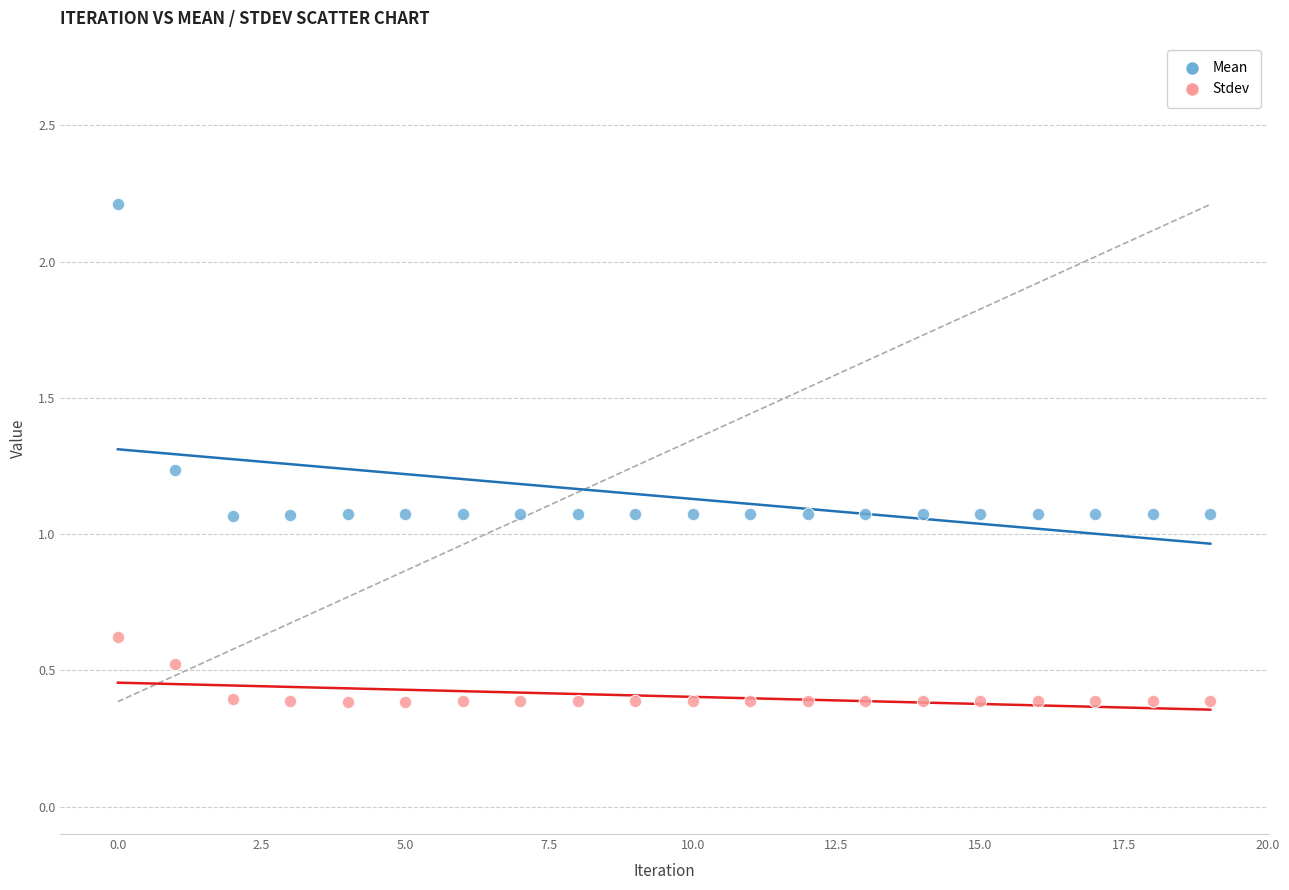

Which series has the largest Y range (max minus min)?

Mean